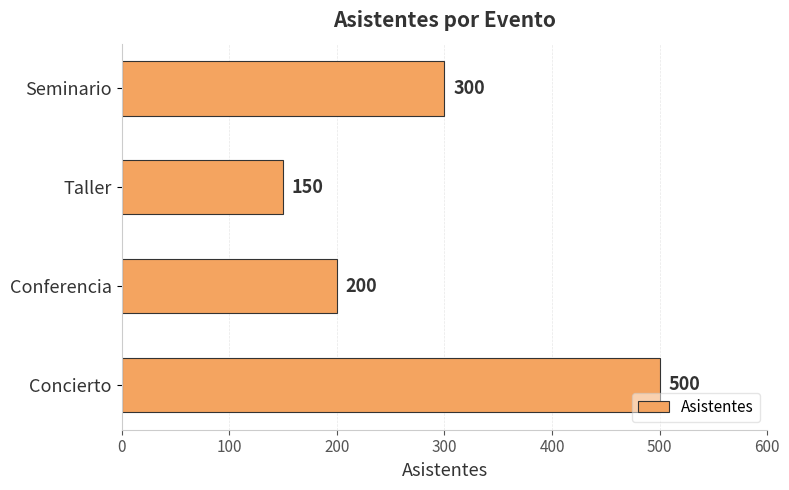

The chart shows a value of 210 at Concierto. True or false?

False